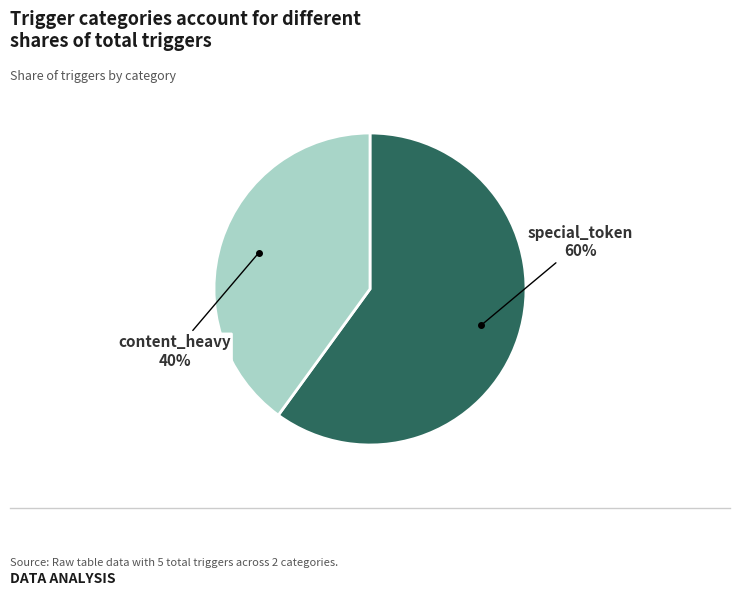

To the nearest percent, what is the average slice percentage?

50%